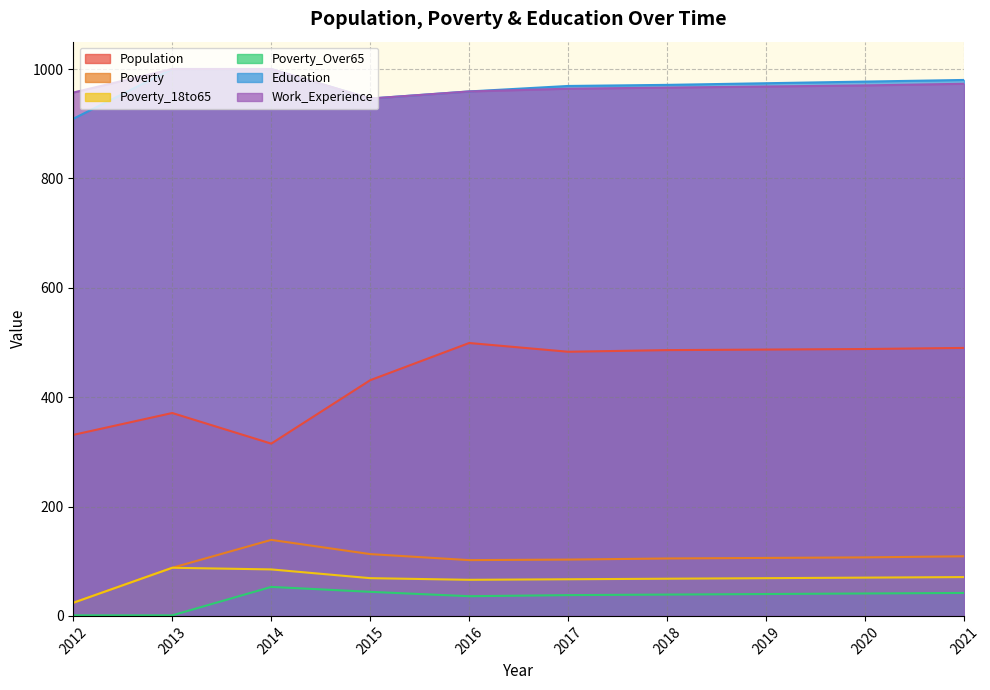

True or false: Education has a value of 1000 at 2013.

True